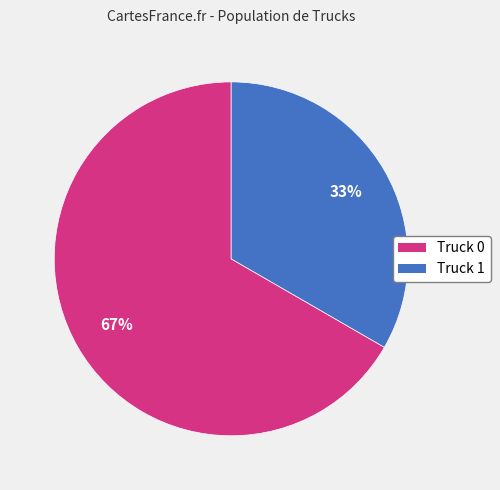

How many slices are in this pie chart?

2